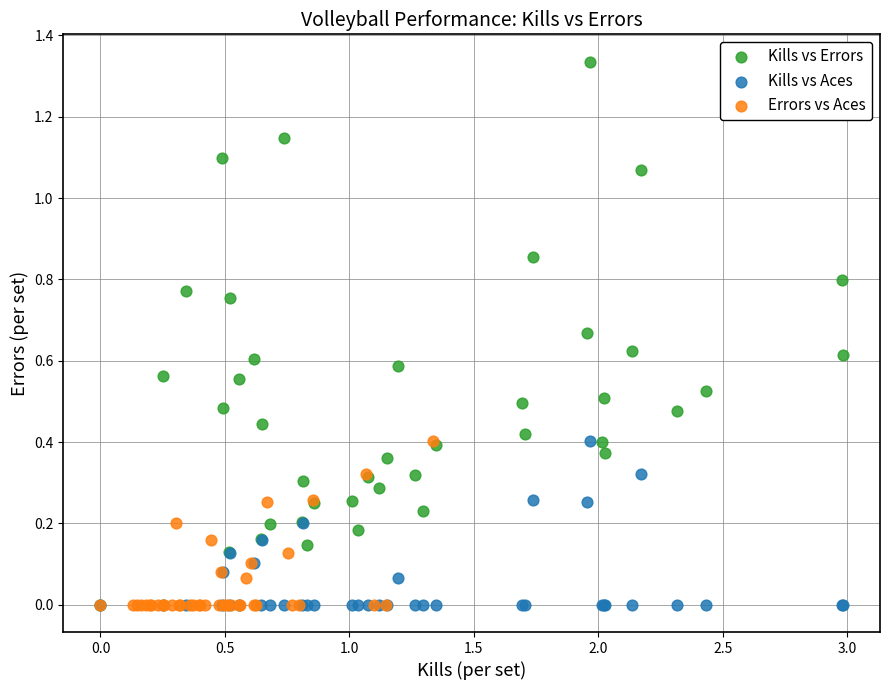

Which series contains the highest Y value?

Kills vs Errors